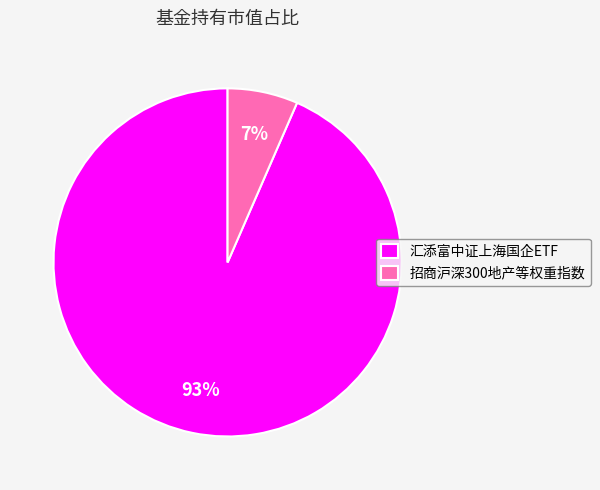

Combined, do 汇添富中证上海国企ETF and 招商沪深300地产等权重指数 account for over 50%?

Yes